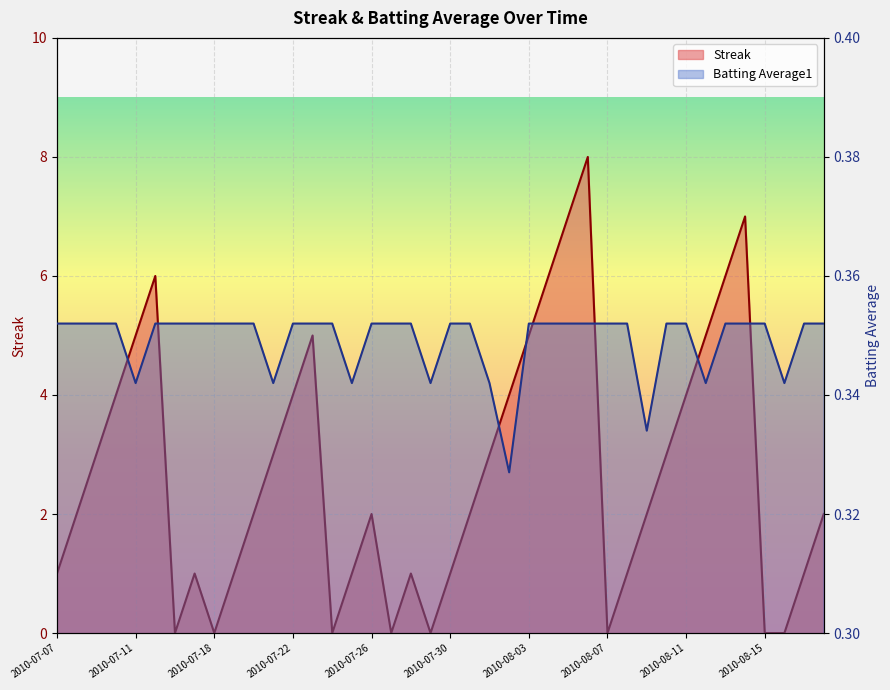

How many data points does each series have?

40